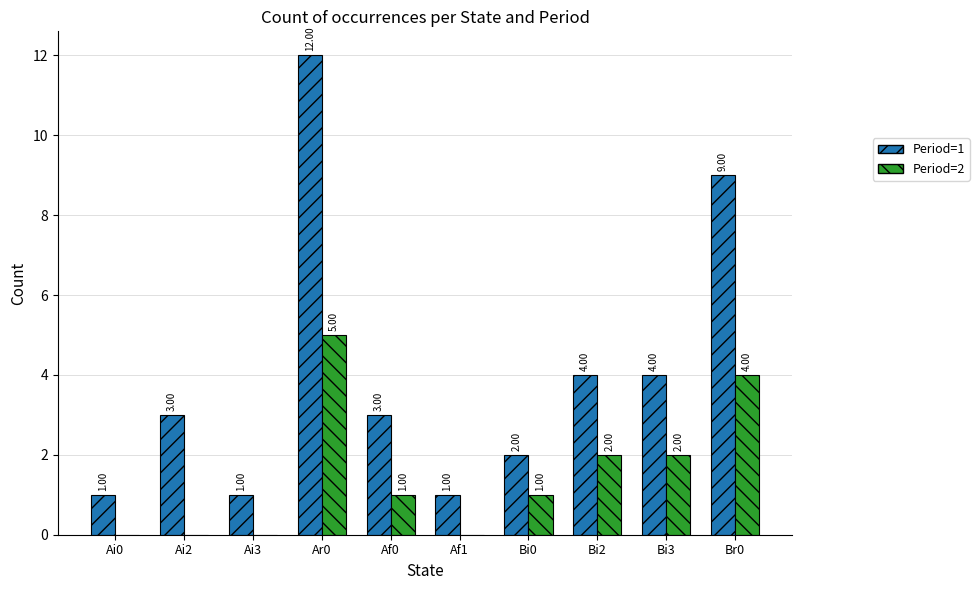

Which series has the widest spread of values?

Period=1